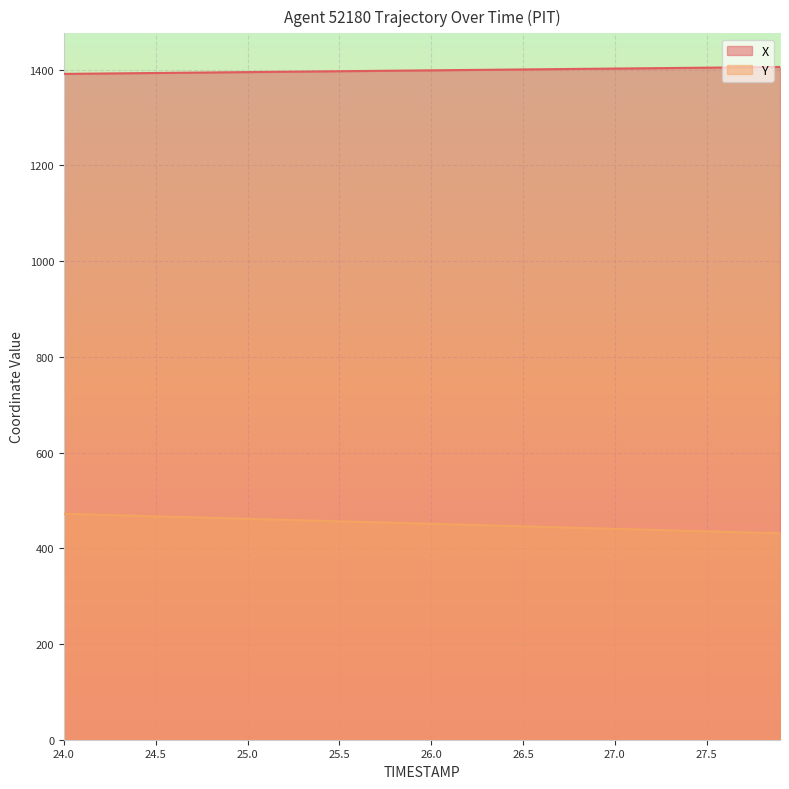

What are all the series names shown in the legend?

X, Y